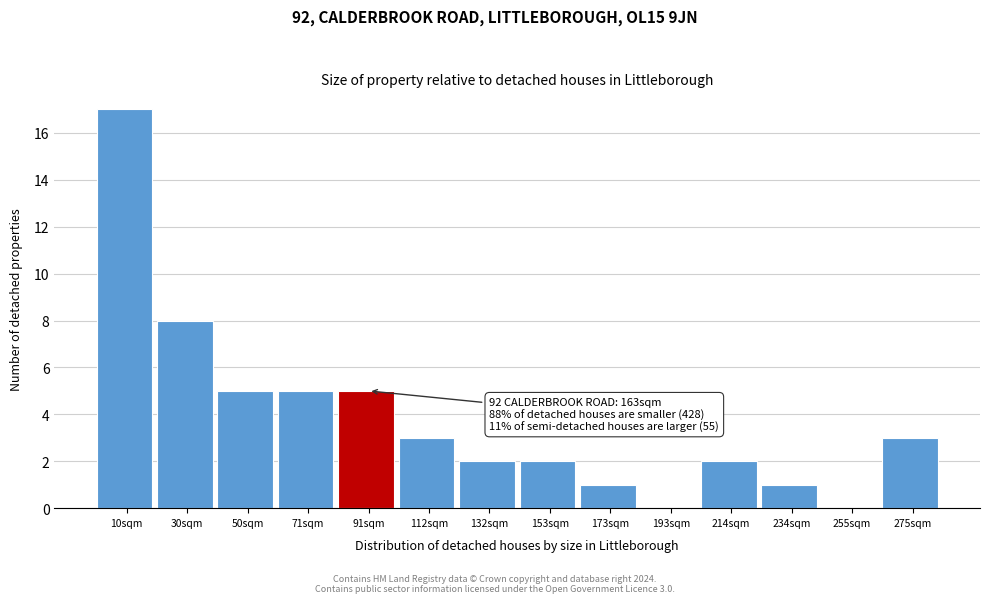

Reading right to left, extract all data points from this chart.

275sqm=3	255sqm=0	234sqm=1	214sqm=2	193sqm=0	173sqm=1	153sqm=2	132sqm=2	112sqm=3	91sqm=5	71sqm=5	50sqm=5	30sqm=8	10sqm=17